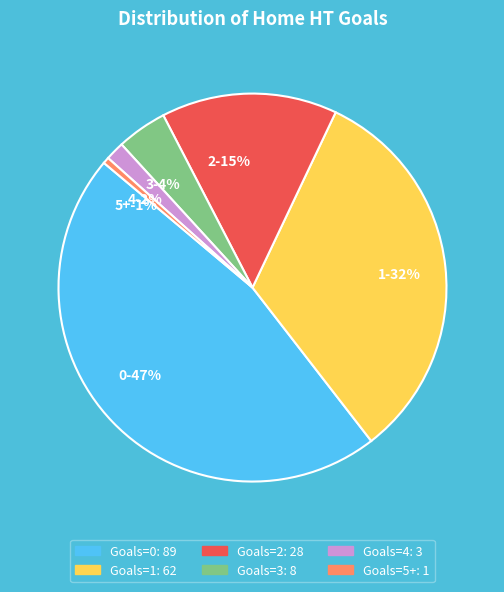

Is it true that 2 is 15% of the pie?

True